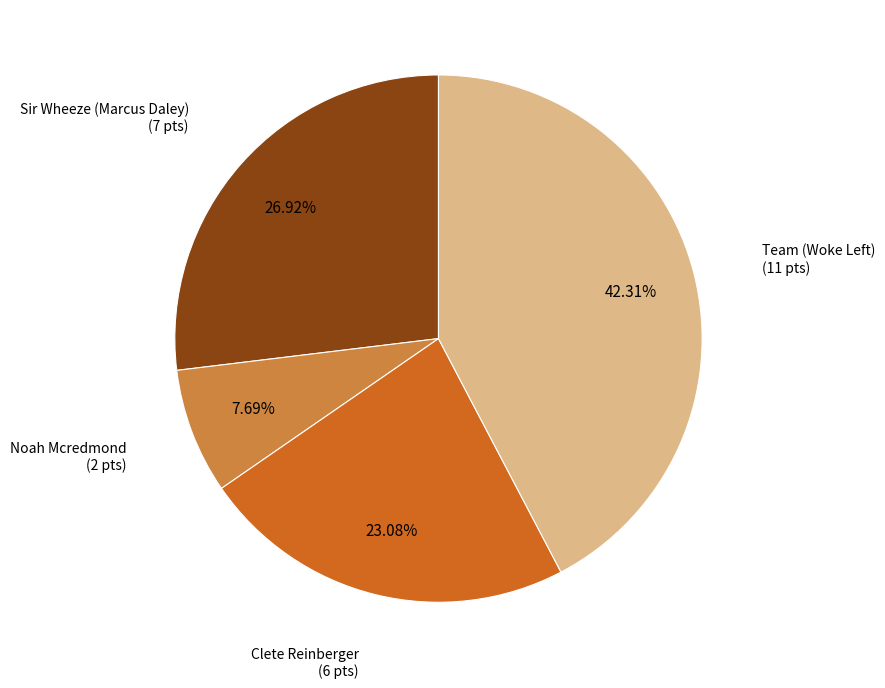

Is there any slice that represents more than half of the pie?

No